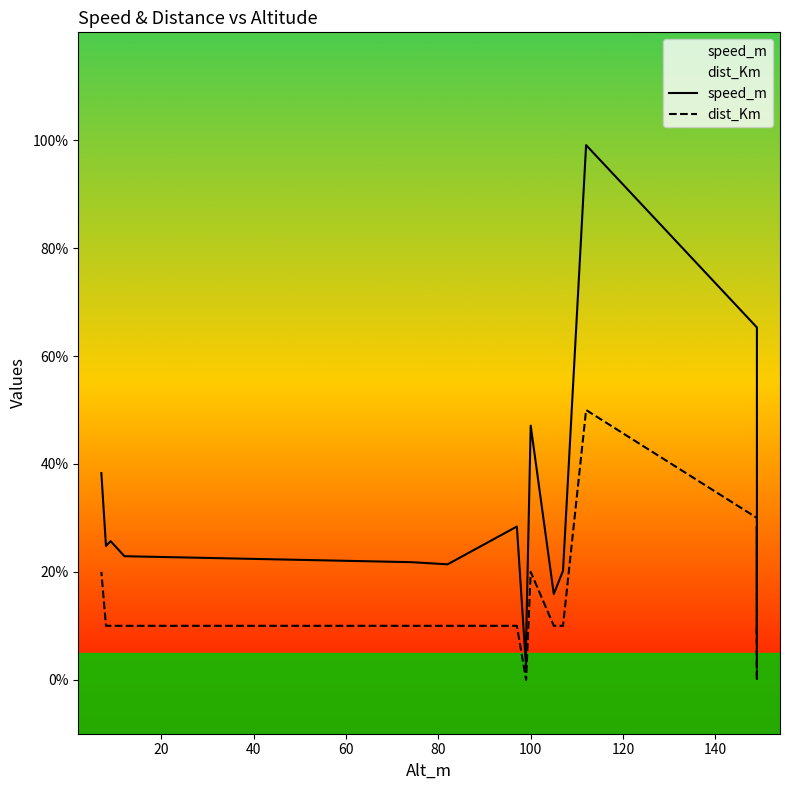

List the series in order of their overall mean, highest first.

speed_m, dist_Km